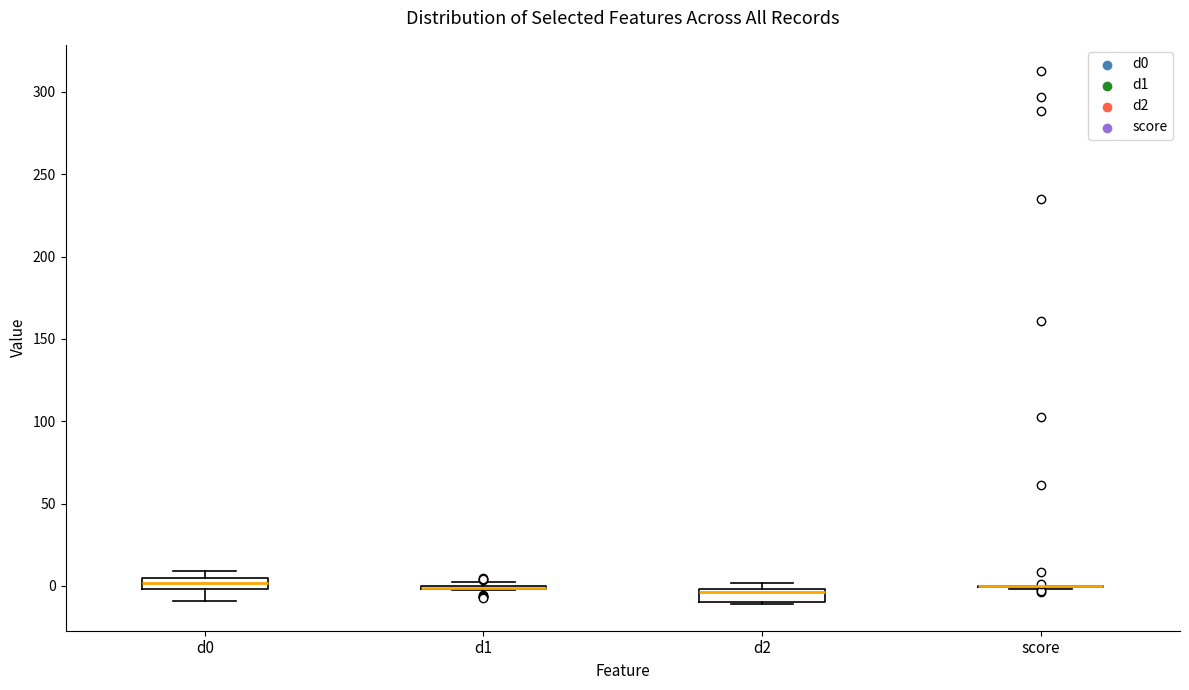

Where is the lower edge of the box for d2 on the y-axis? The values are not printed on the chart, so give them approximately, as read against the axis.

-10